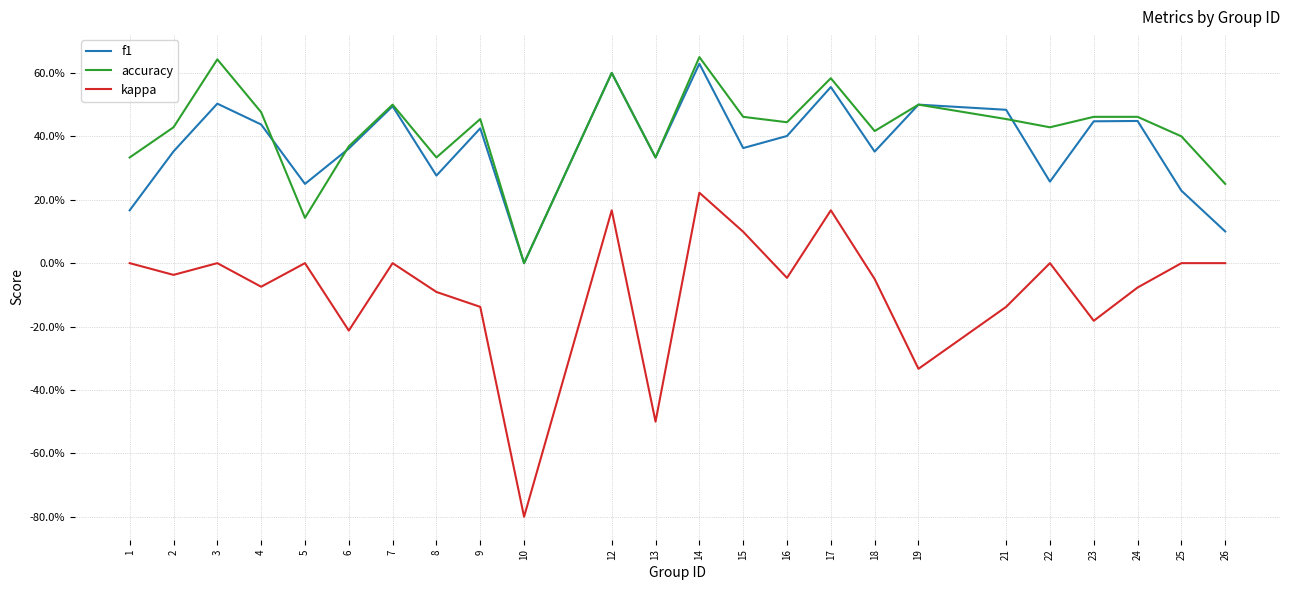

After their last crossing, which series has the higher values: f1 or accuracy?

accuracy